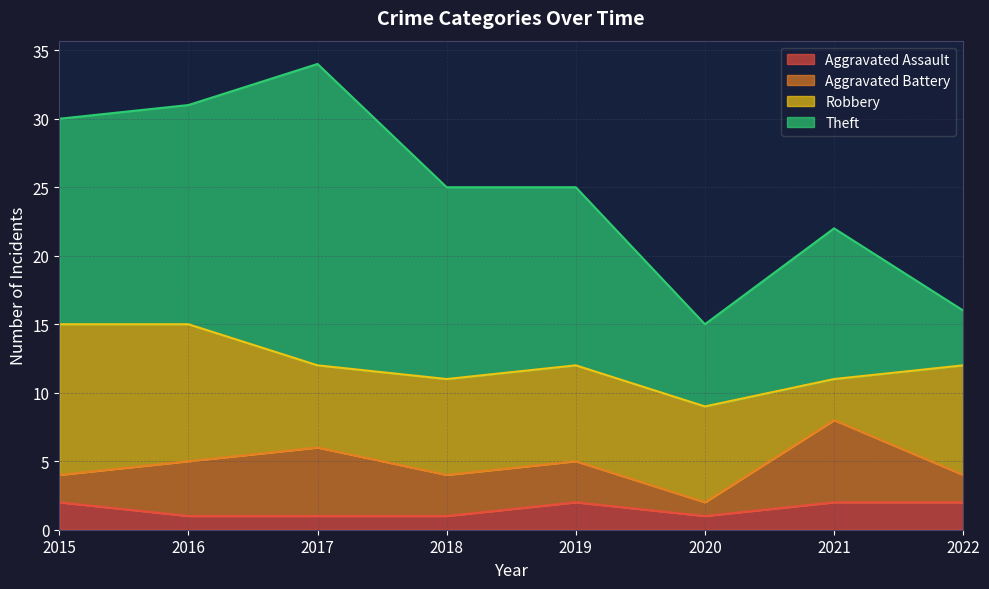

At how many categories does at least one series exceed 2?

8